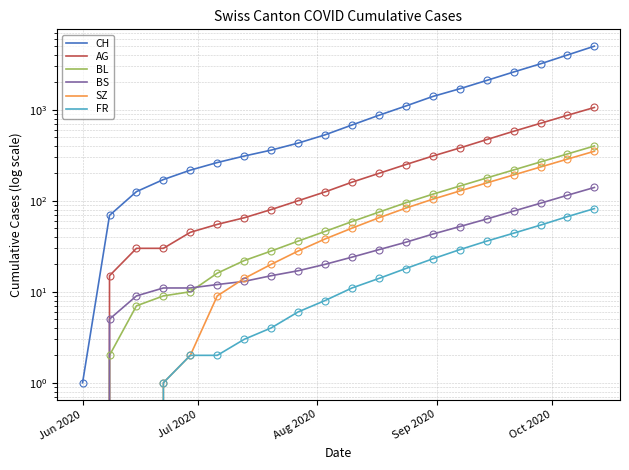

The AG series shows 106 at 14. True or false?

False